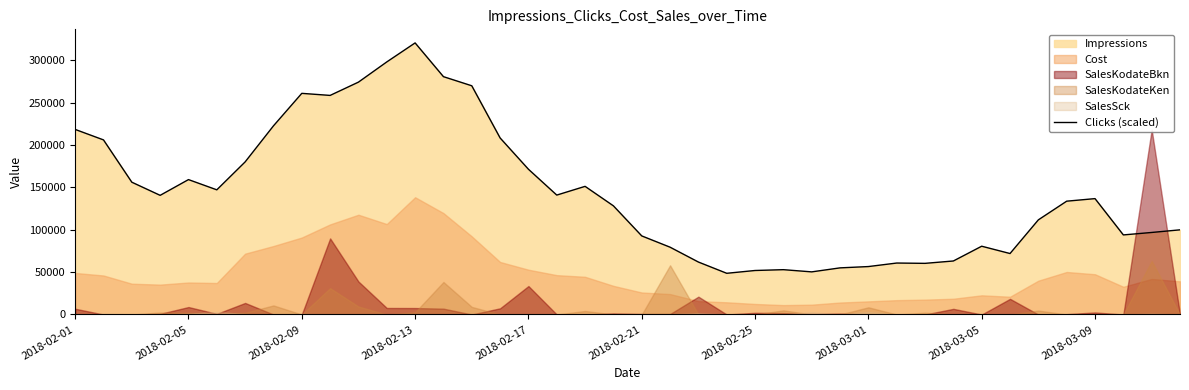

The value of Clicks (scaled) at 2018-02-25 is 22540.2. True or false?

False